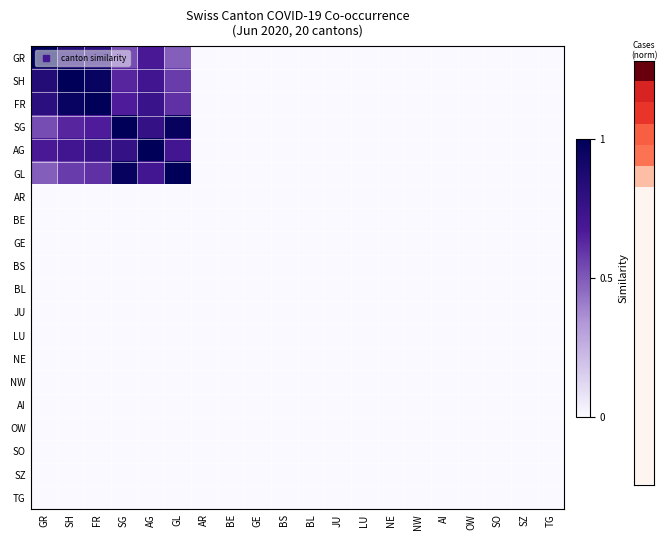

What is the total value across all series at SG?

4.6